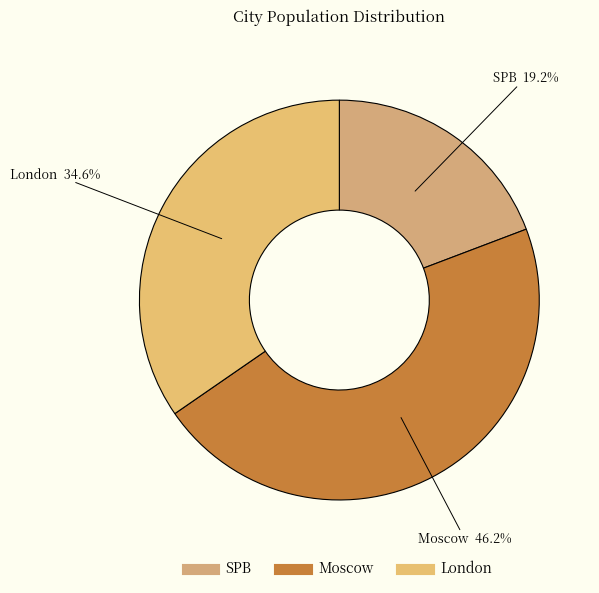

How many segments does this pie chart have?

3